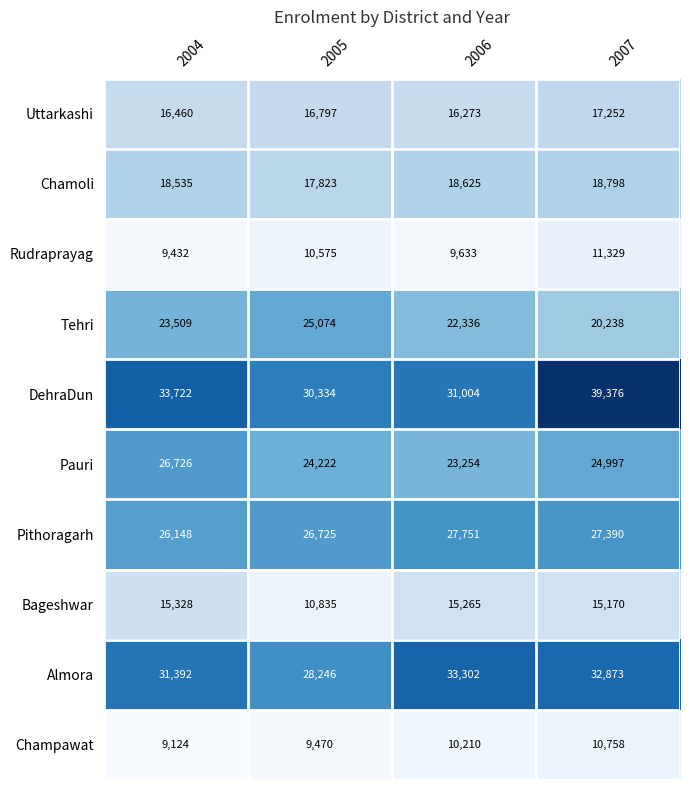

What is the difference between the Chamoli values at 2007 and 2005?

975